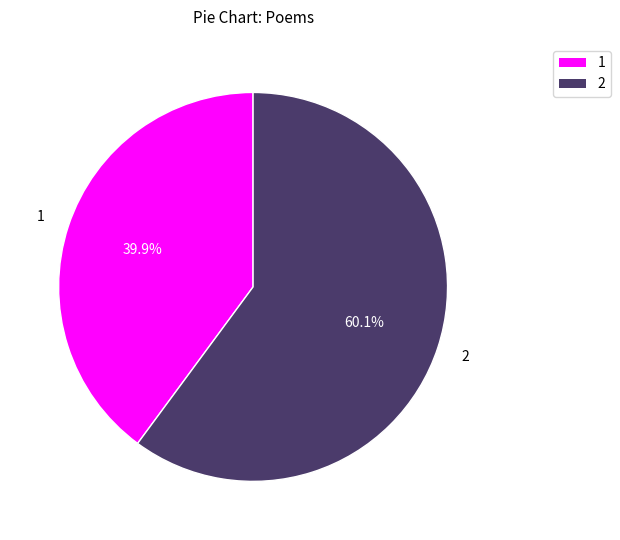

Is there any slice that represents more than half of the pie?

Yes